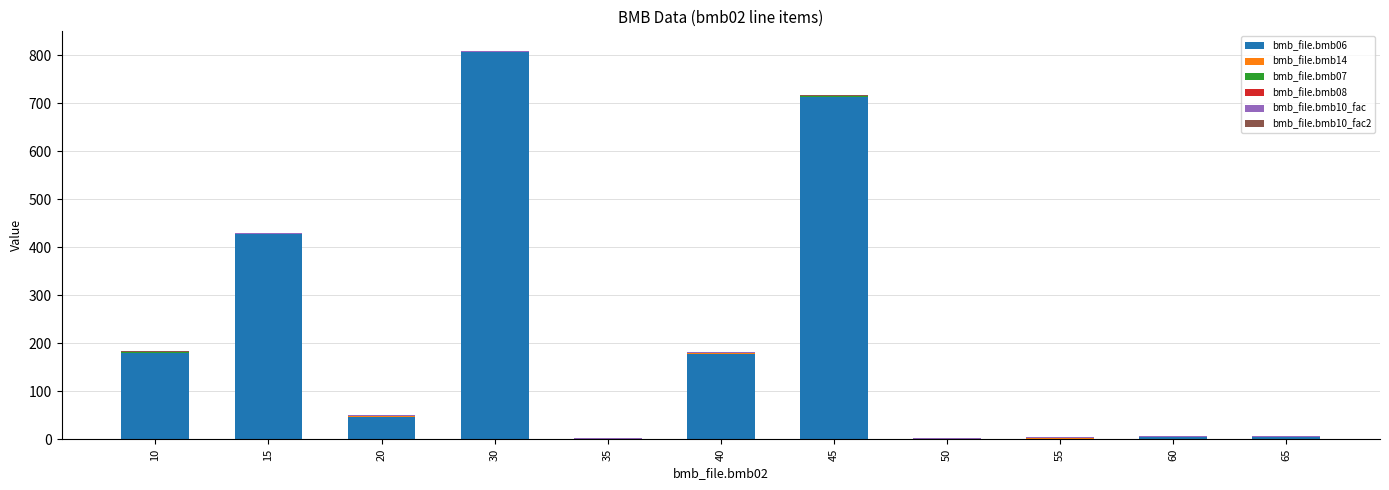

The value of bmb_file.bmb06 at 10 is 180.0. True or false?

True